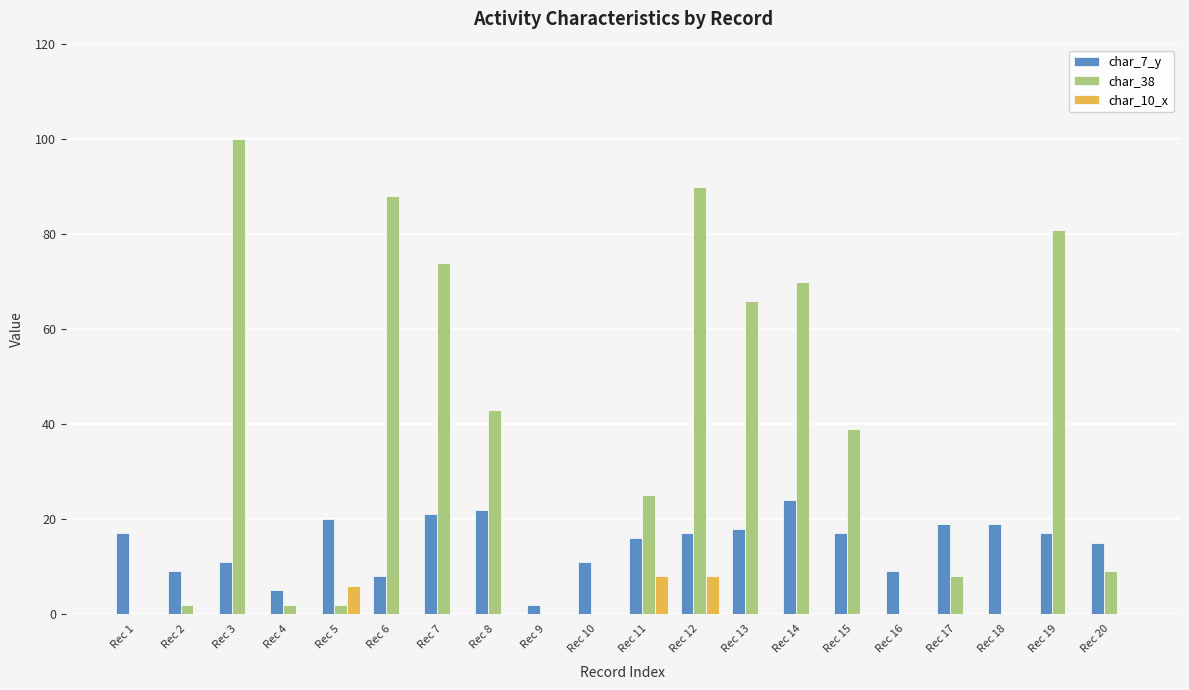

Reading left to right, list all the values displayed in this chart.

char_7_y: Rec 1=17	Rec 2=9	Rec 3=11	Rec 4=5	Rec 5=20	Rec 6=8	Rec 7=21	Rec 8=22	Rec 9=2	Rec 10=11	Rec 11=16	Rec 12=17	Rec 13=18	Rec 14=24	Rec 15=17	Rec 16=9	Rec 17=19	Rec 18=19	Rec 19=17	Rec 20=15
char_38: Rec 1=0	Rec 2=2	Rec 3=100	Rec 4=2	Rec 5=2	Rec 6=88	Rec 7=74	Rec 8=43	Rec 9=0	Rec 10=0	Rec 11=25	Rec 12=90	Rec 13=66	Rec 14=70	Rec 15=39	Rec 16=0	Rec 17=8	Rec 18=0	Rec 19=81	Rec 20=9
char_10_x: Rec 1=0	Rec 2=0	Rec 3=0	Rec 4=0	Rec 5=6	Rec 6=0	Rec 7=0	Rec 8=0	Rec 9=0	Rec 10=0	Rec 11=8	Rec 12=8	Rec 13=0	Rec 14=0	Rec 15=0	Rec 16=0	Rec 17=0	Rec 18=0	Rec 19=0	Rec 20=0